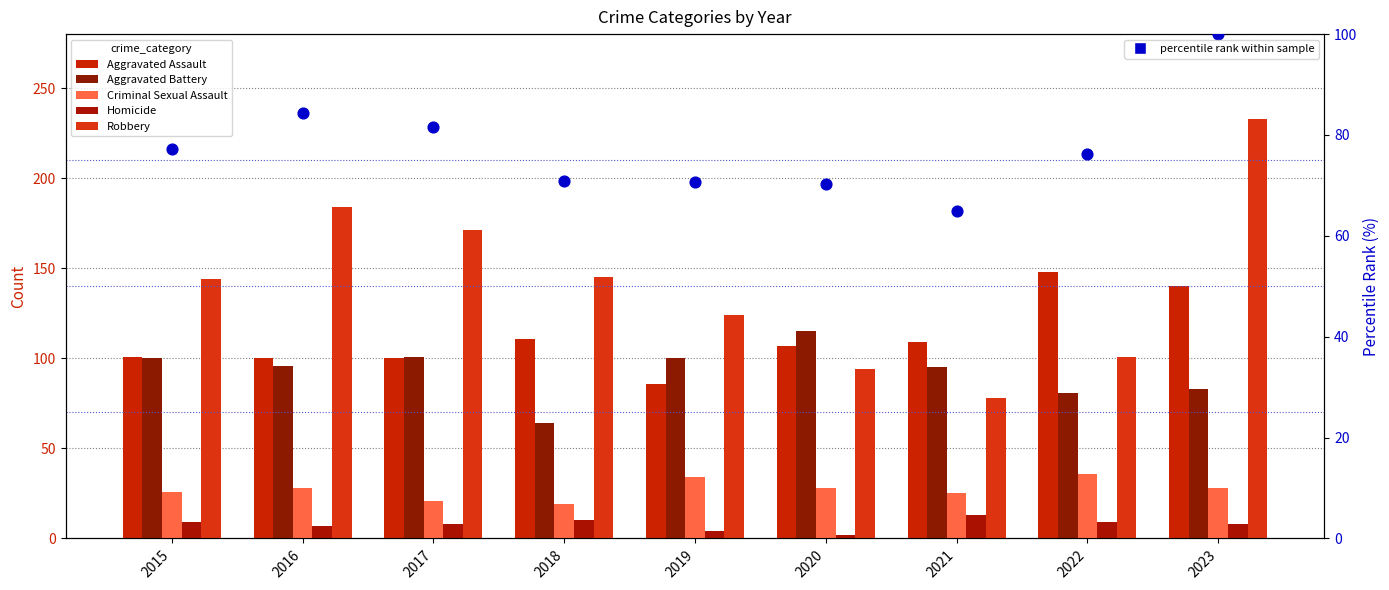

Which series has the largest total across all categories?

Robbery